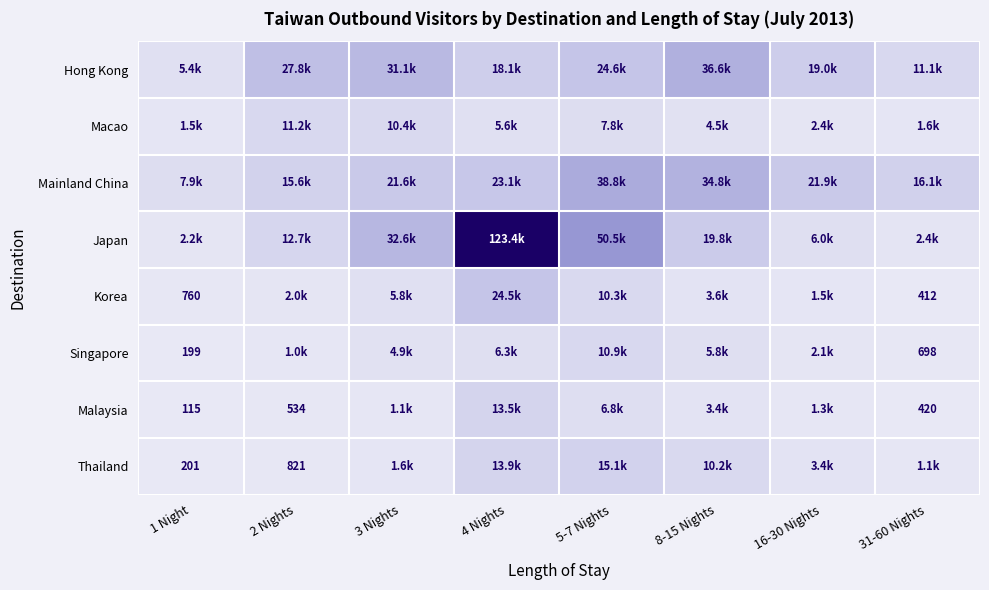

Where is Thailand nearest to the value 0?

1 Night